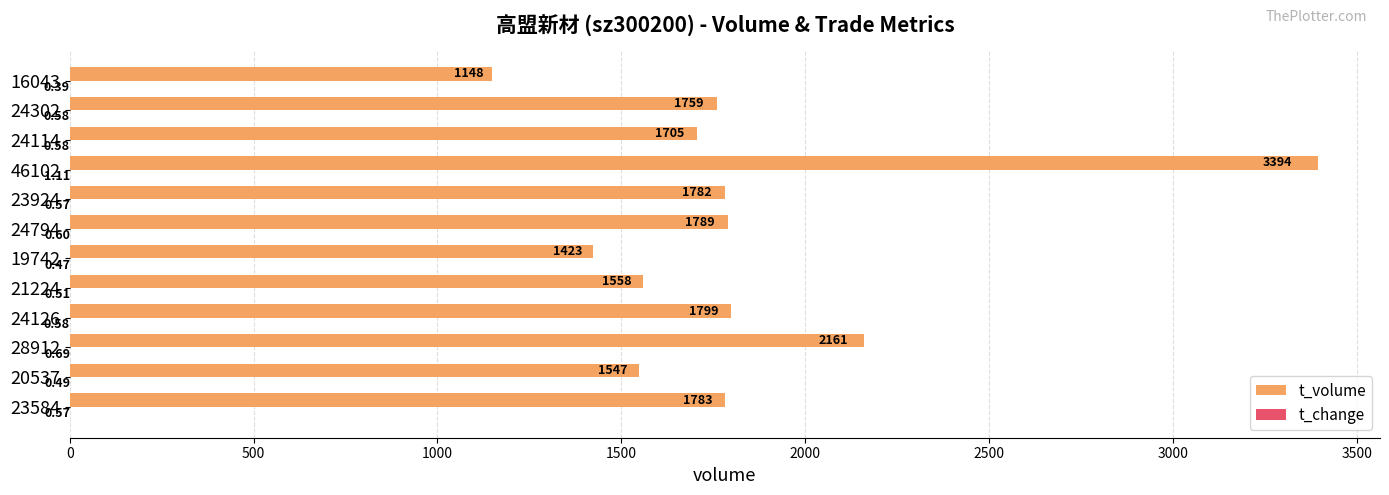

Which series changed the most between 24126 and 46102?

t_volume